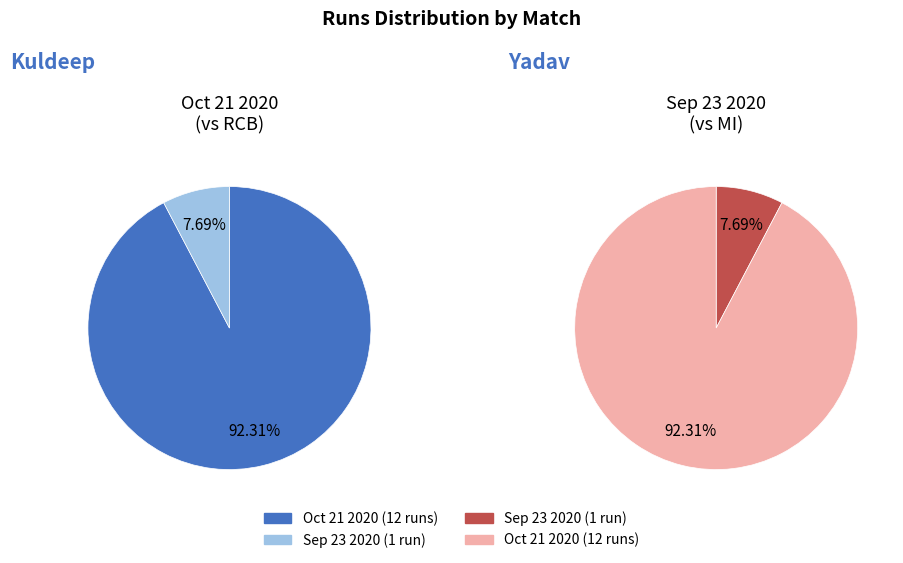

What percentage is the Oct 21 2020 slice, to the nearest percent?

92%